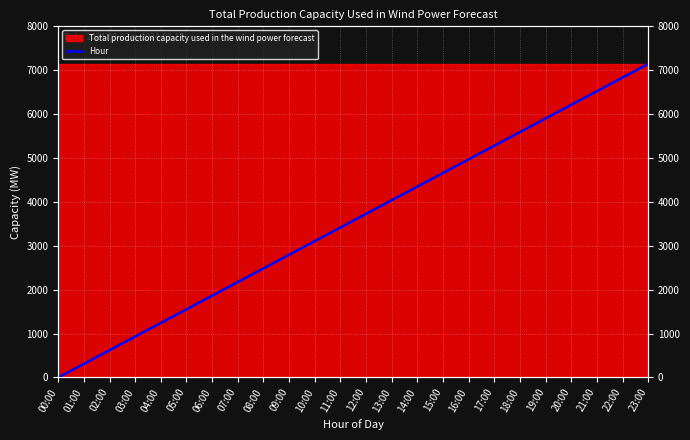

What is the difference between the maximum and second lowest values?

6836.7